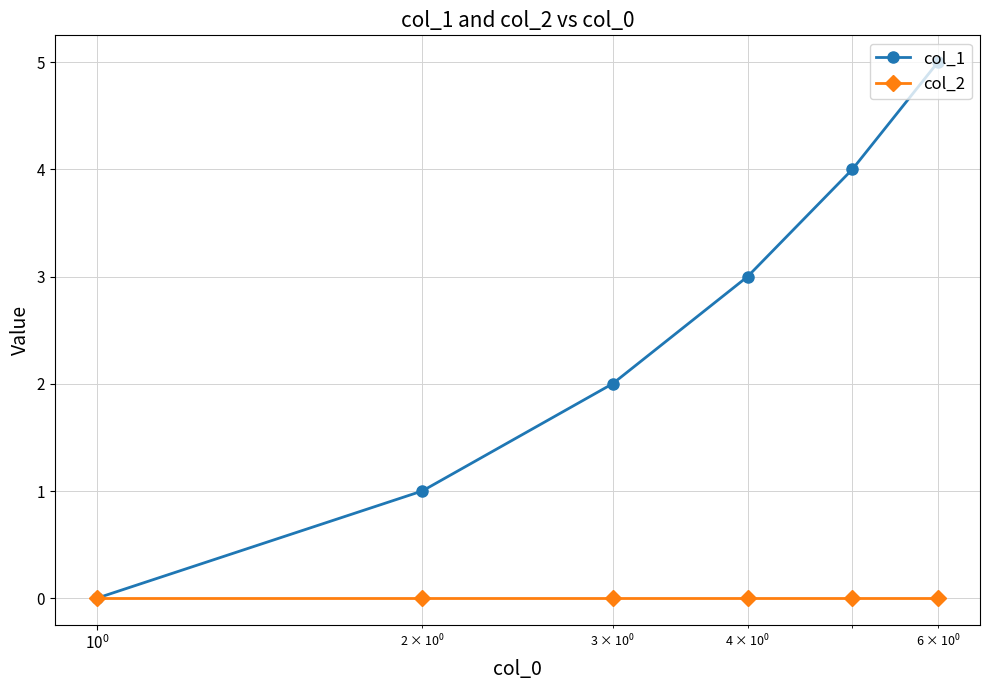

Which series has the largest total across all categories?

col_1